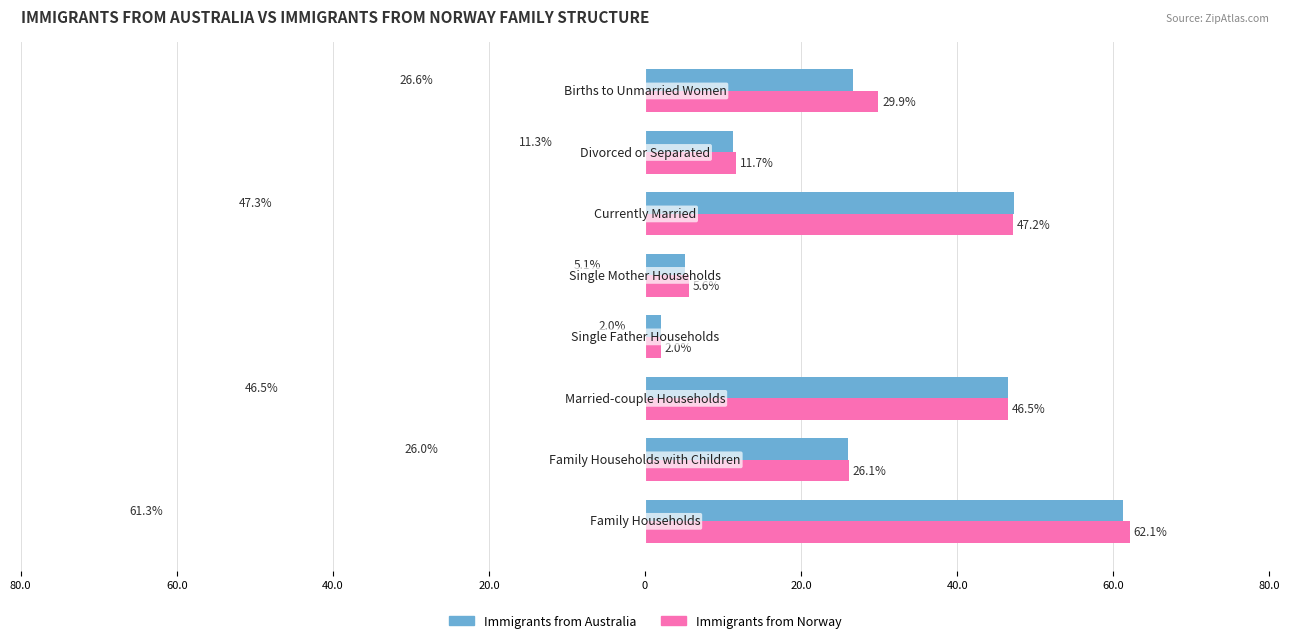

What is the minimum value for Immigrants from Norway?

2.0